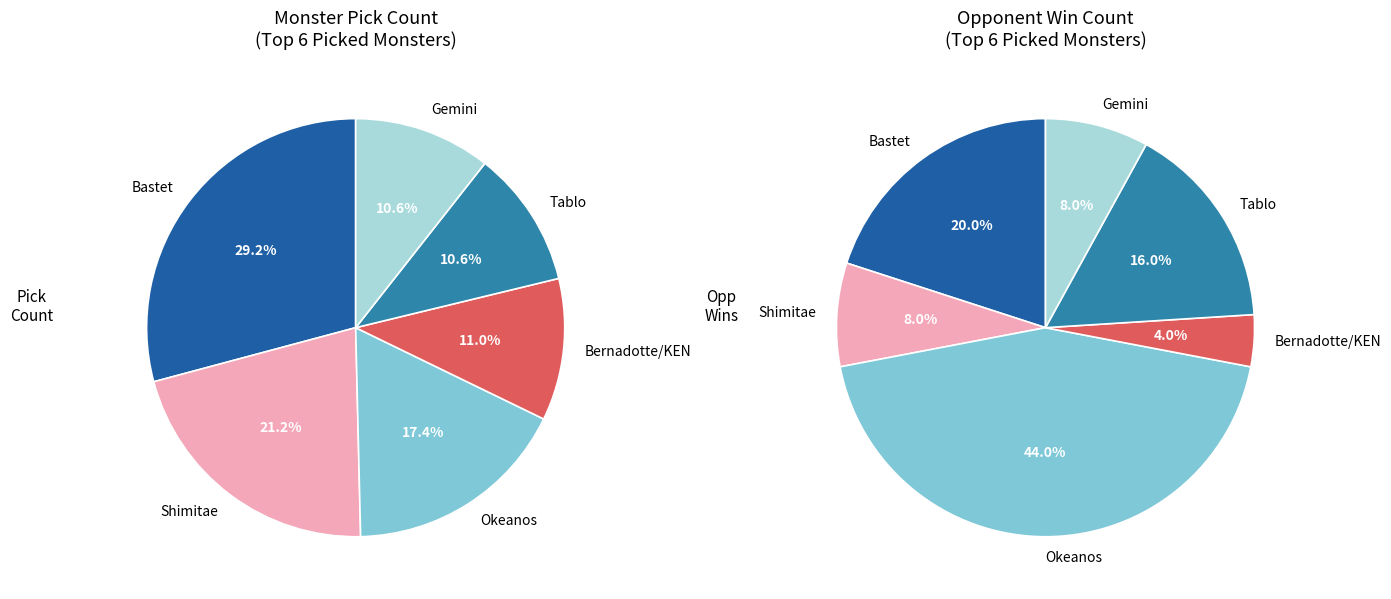

True or false: Gemini accounts for 16% of the total.

False